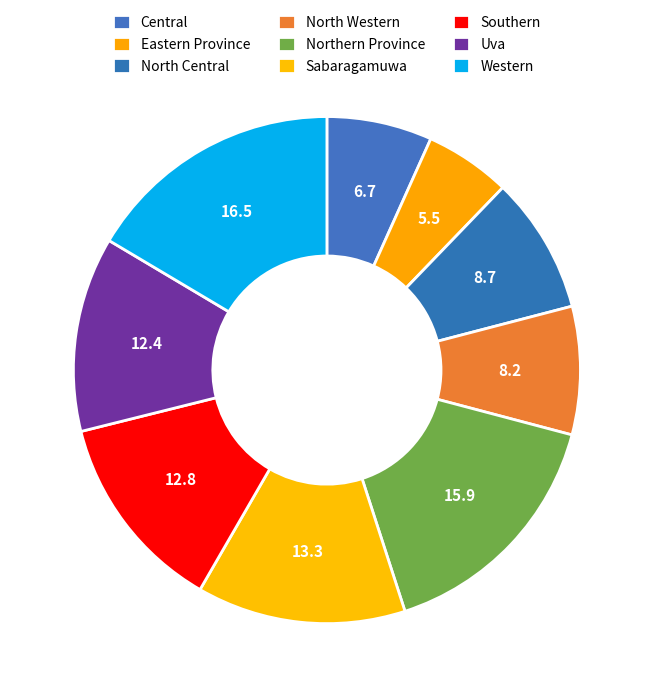

What portion of the pie excludes Western?

83.5%